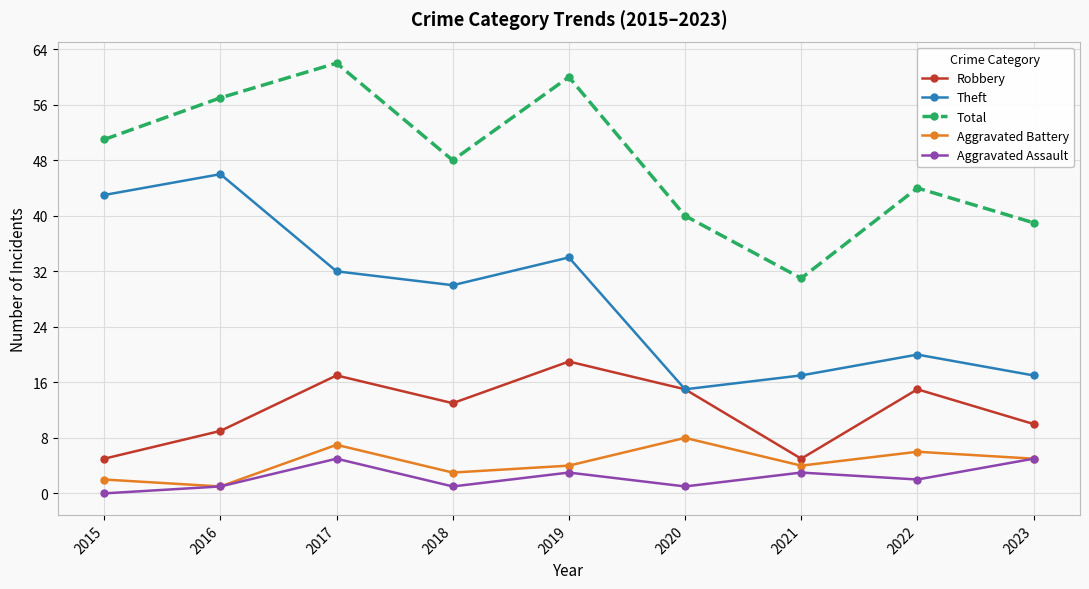

Does the chart display data point markers on the line(s)?

Yes